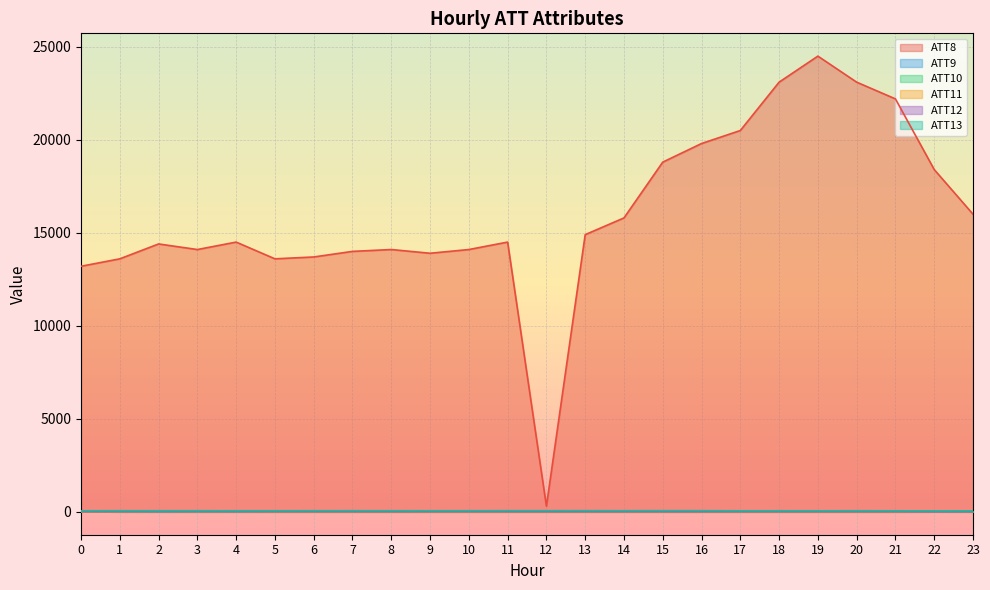

What are all the series names shown in the legend?

ATT8, ATT9, ATT10, ATT11, ATT12, ATT13